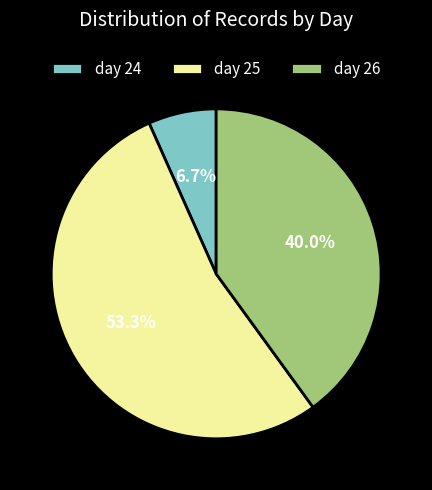

Rank the categories by value from lowest to highest.

day 24, day 26, day 25